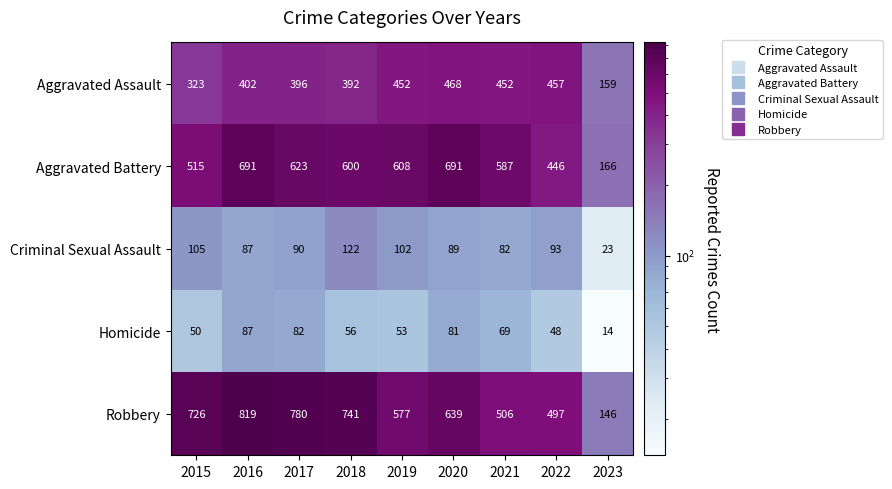

At which label does Aggravated Battery reach its minimum?

2023